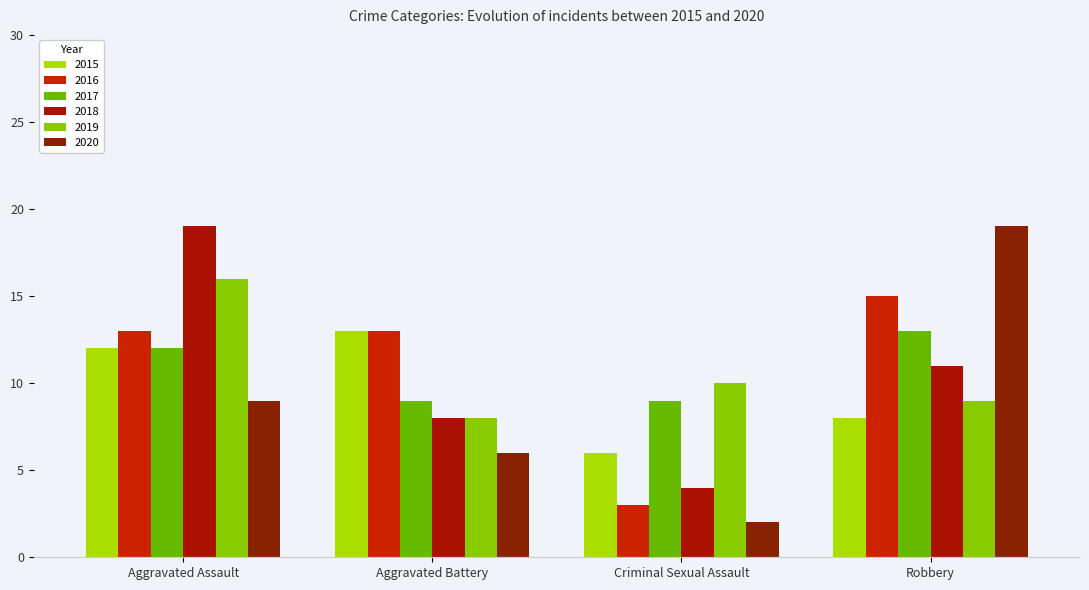

Which series changed the most between Criminal Sexual Assault and Robbery?

2020